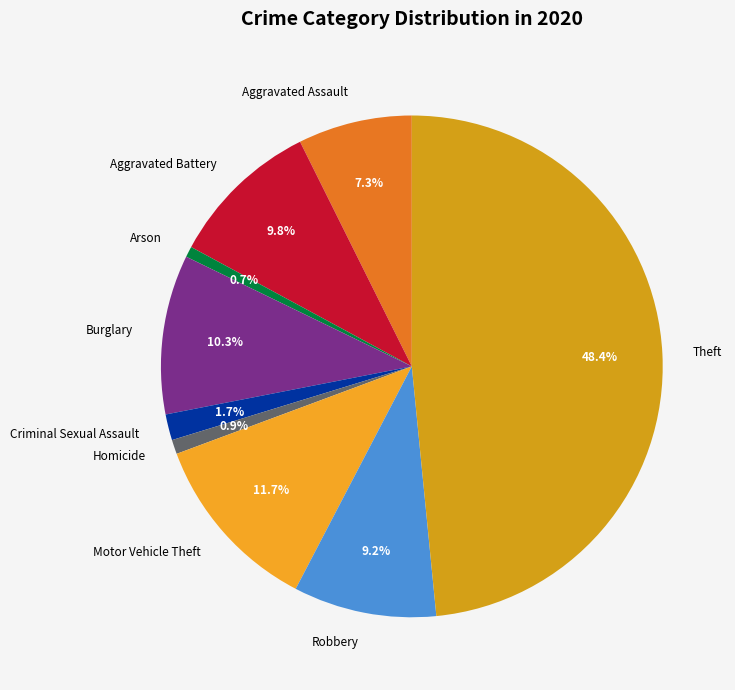

True or false: Homicide accounts for 1% of the total.

True